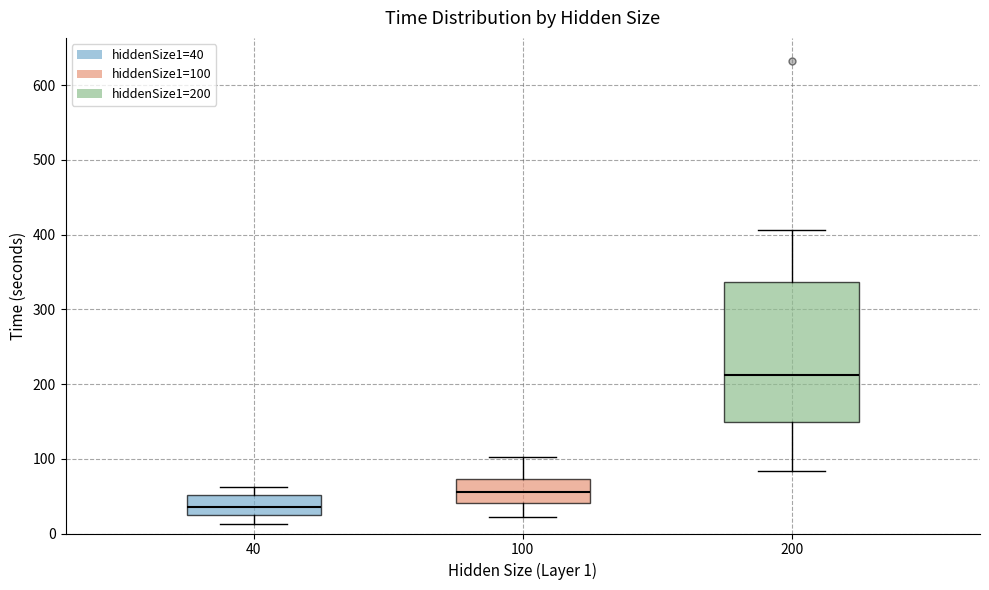

Reading left to right, read every box against the y-axis: the position of its median line, the range the box covers, and the ends of its whiskers. The values are not printed on the chart, so give them approximately, as read against the axis.

40: median 40, box 20 to 50, whiskers 10 to 60
100: median 60, box 40 to 70, whiskers 20 to 100
200: median 210, box 150 to 340, whiskers 80 to 410